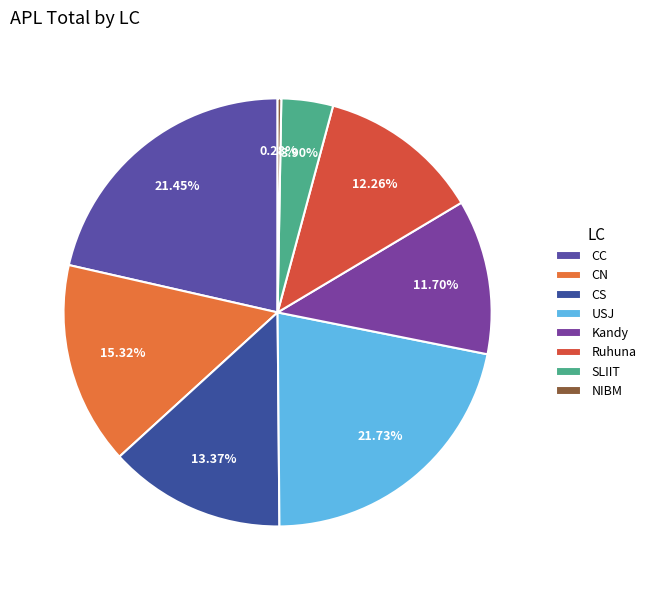

What portion of the pie excludes USJ?

78.3%